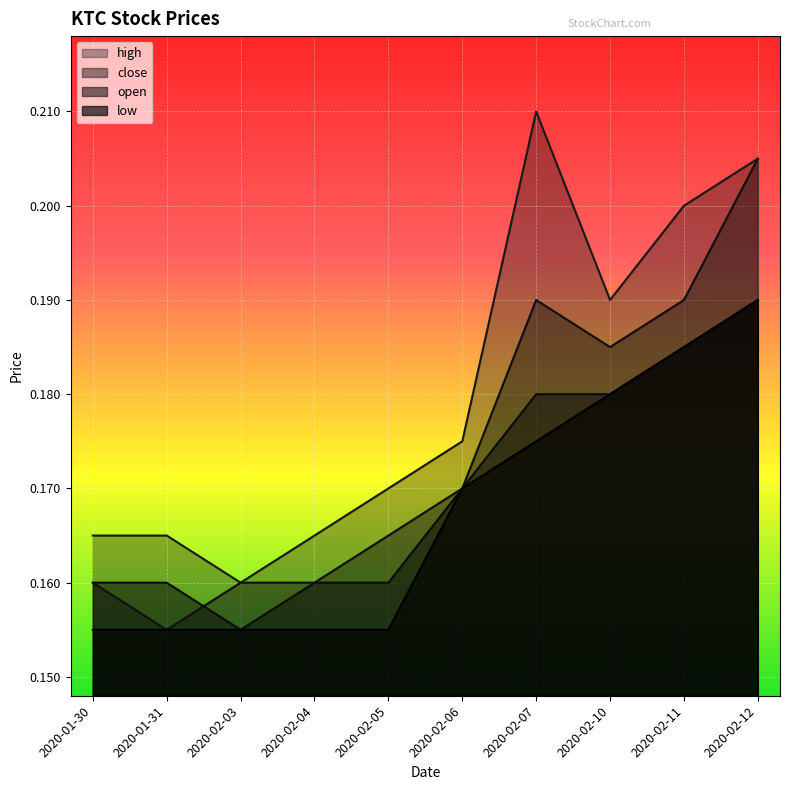

What is the minimum value for close?

0.2